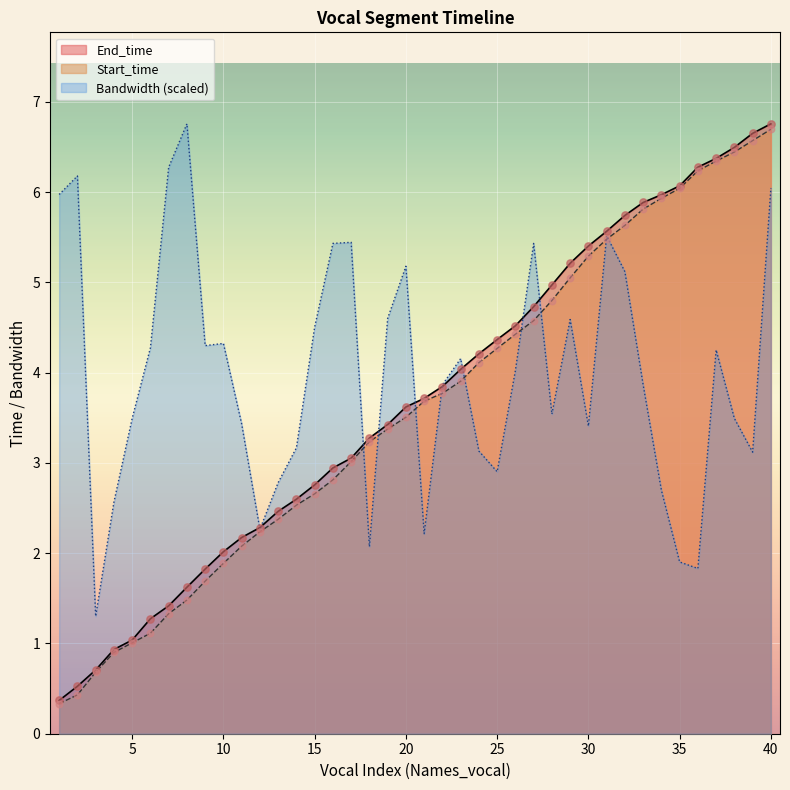

Which series contains the lowest Y value?

Start_time